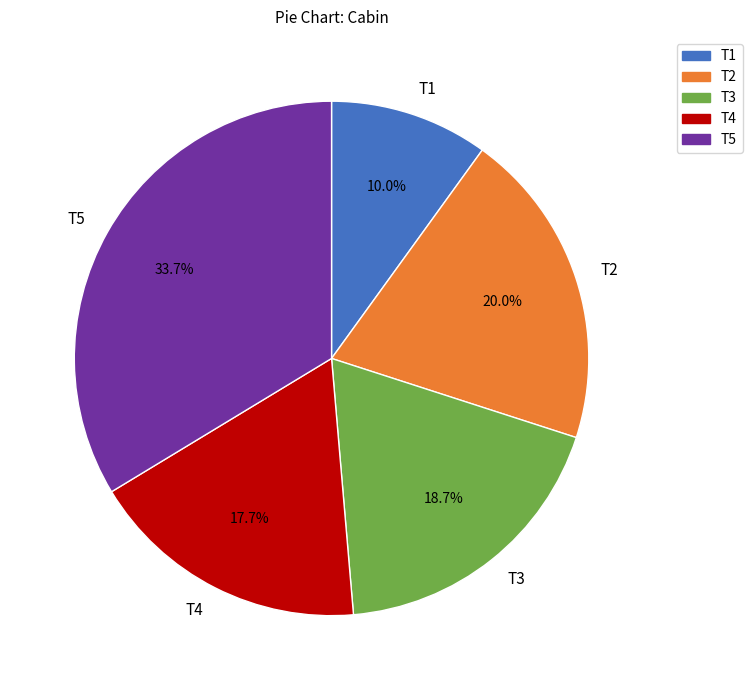

What is the ratio of the value at T2 to the value at T3?

1.1